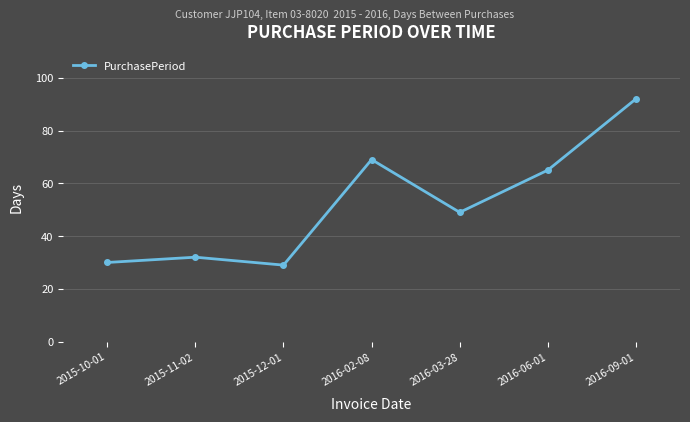

At which category does the data reach its first local peak?

2015-11-02